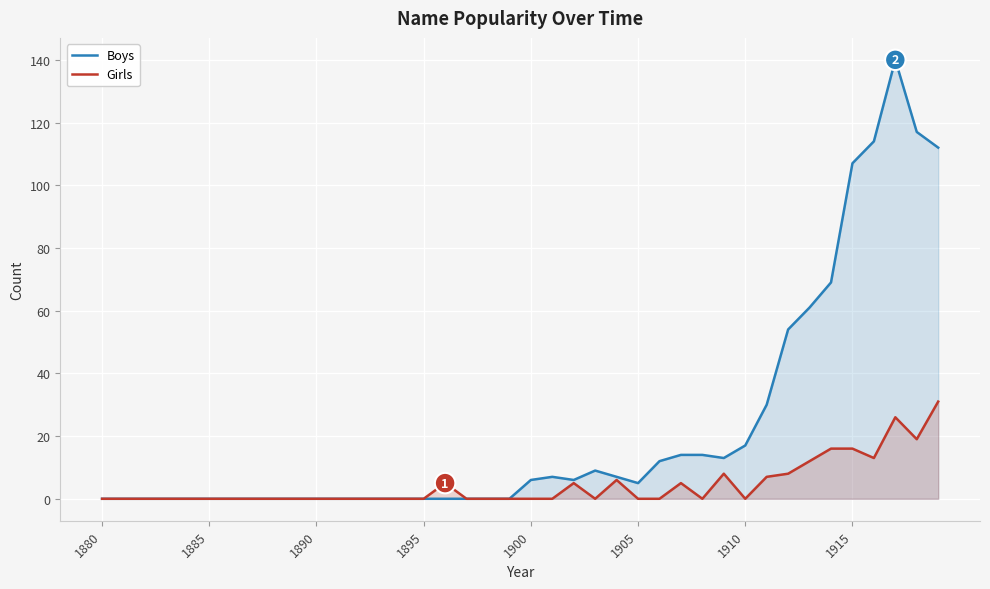

Count the number of categories in the chart.

40